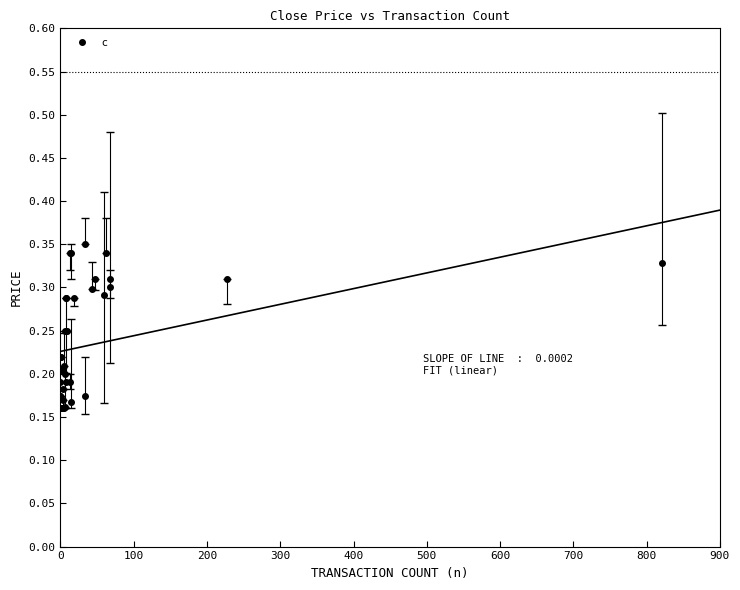

Count the values in the range 0 to 1.

40